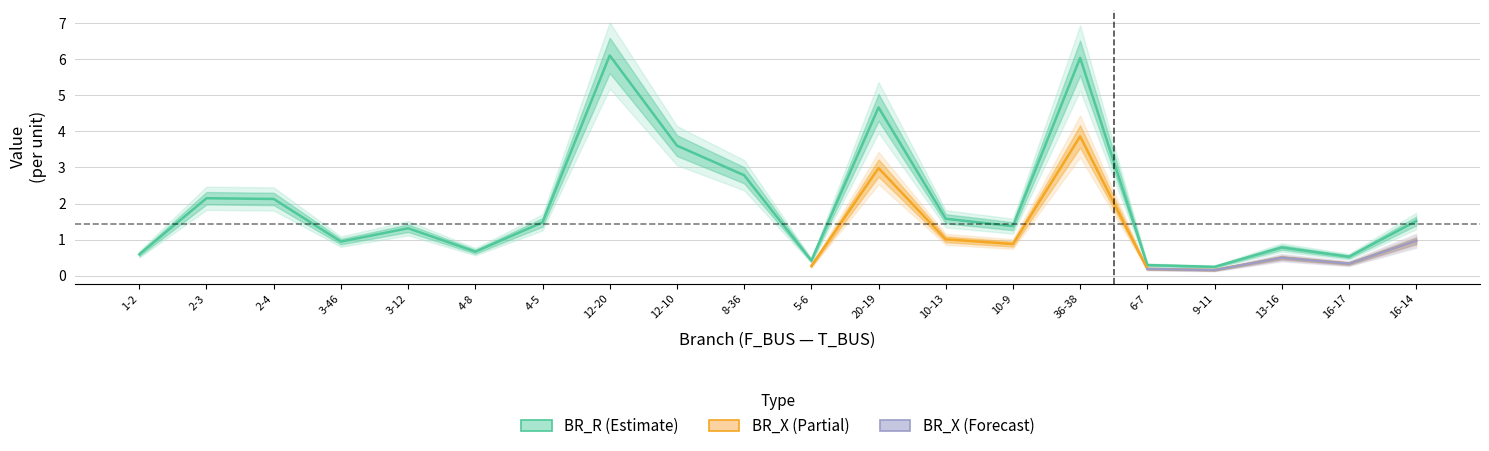

What is the difference between the maximum and second lowest values?

5.8